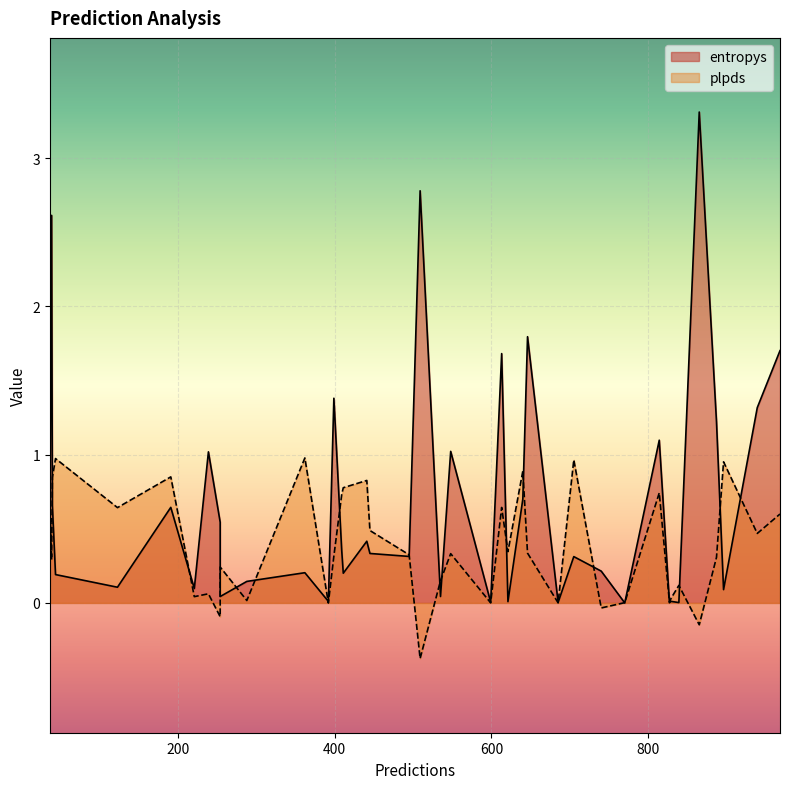

How many categories are shown in the chart?

40